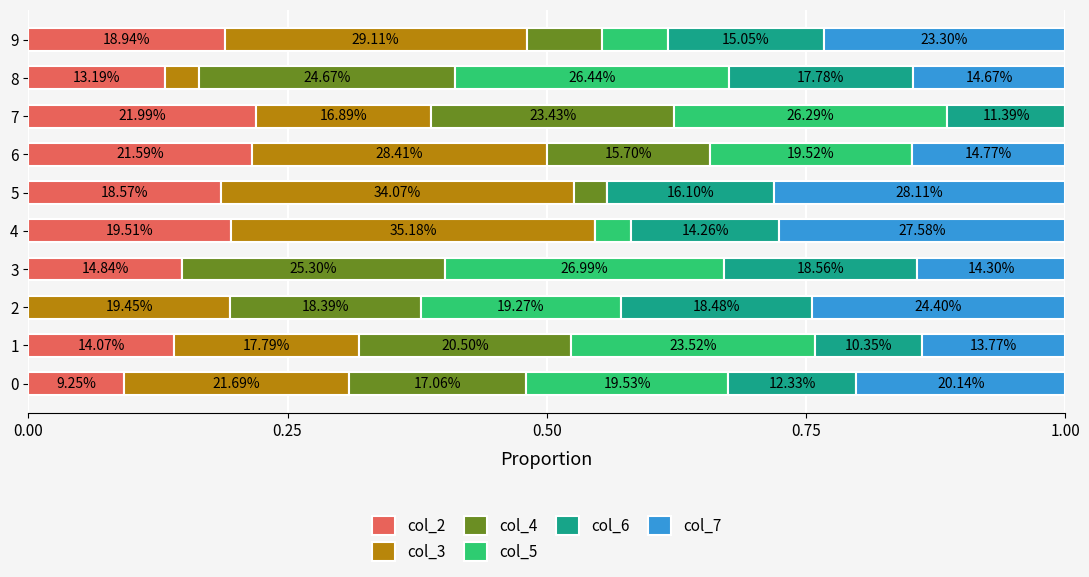

At how many categories does at least one series exceed 0?

10